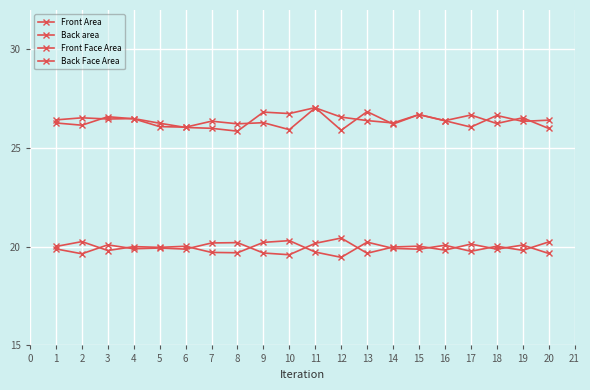

Where is the first local minimum for Back Face Area?

3